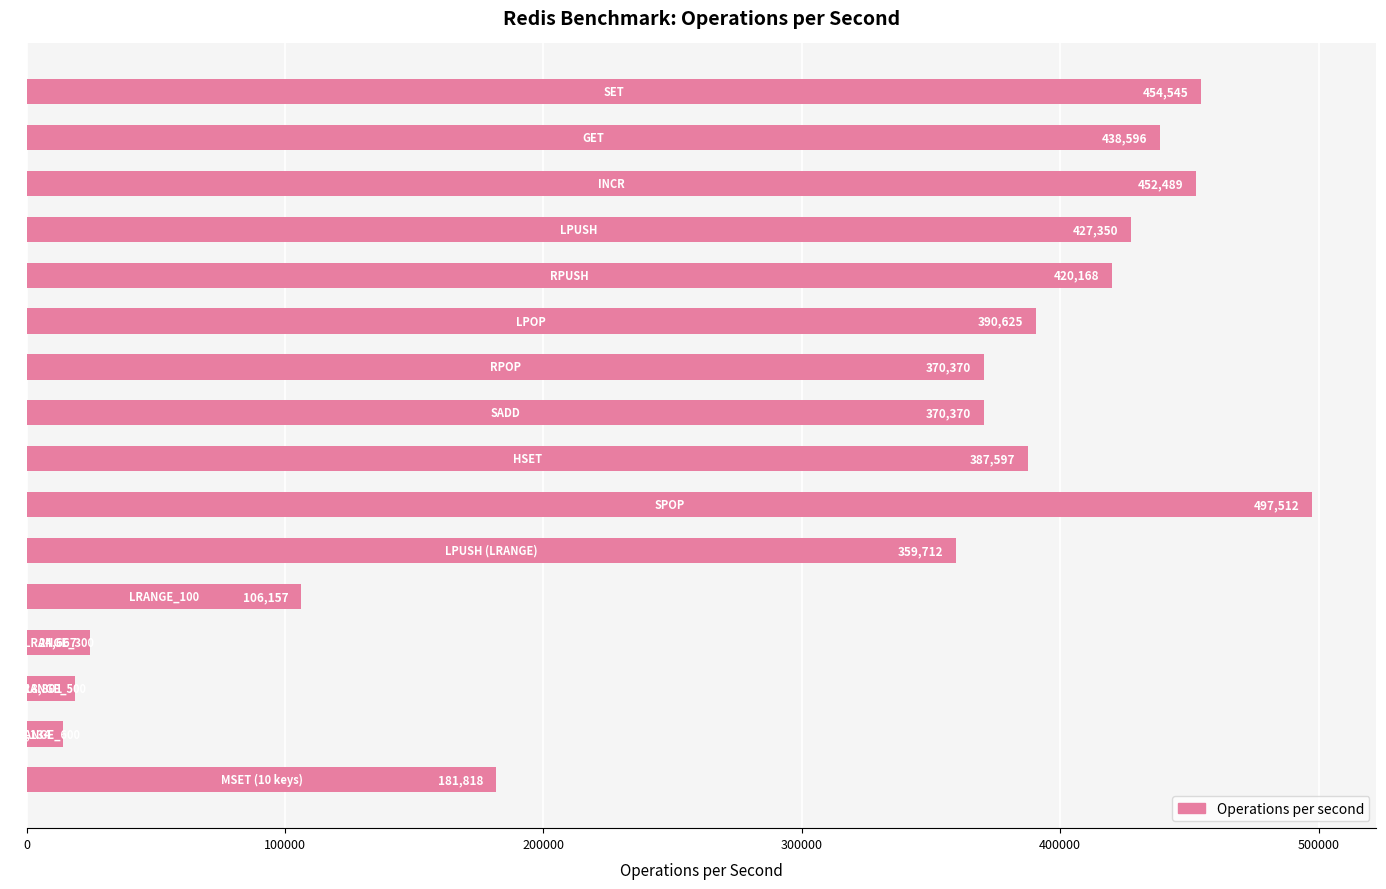

What is the minimum value shown in the chart?

14134.3